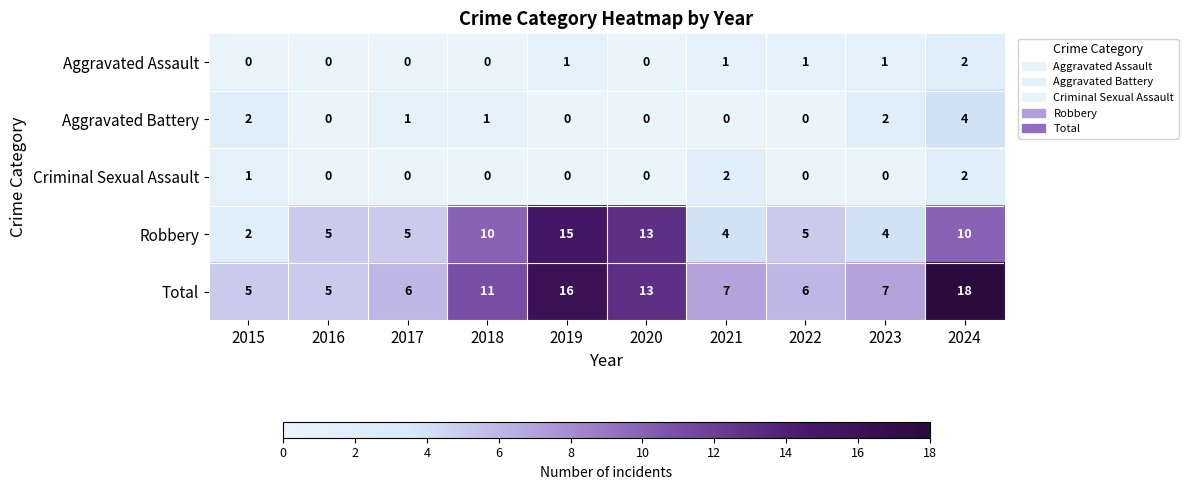

What is the spread (max minus min) of values at 2017?

6